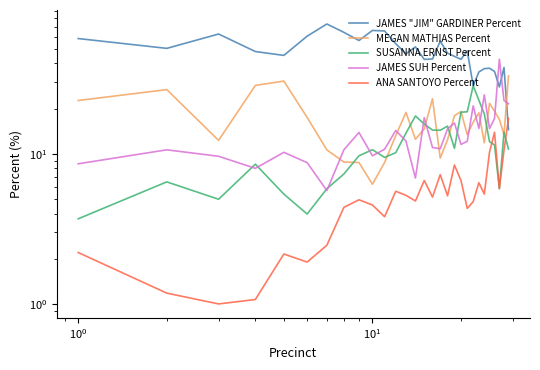

What is the difference between the second highest and second lowest values in the JAMES SUH Percent series?

17.8